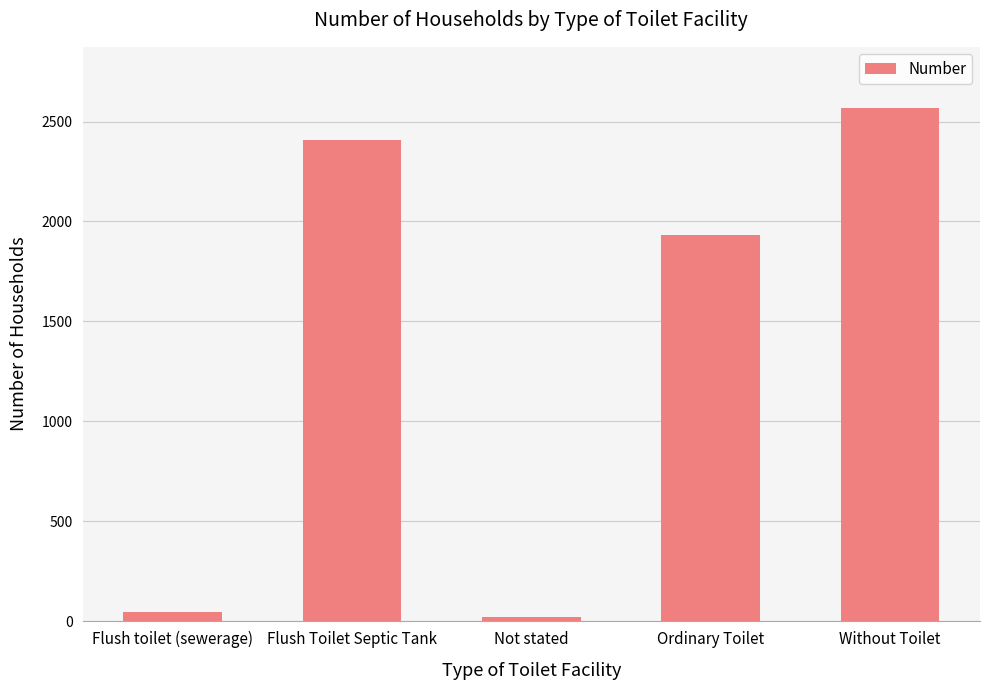

What is the change in value from Flush toilet (sewerage) to Flush Toilet Septic Tank?

+2363